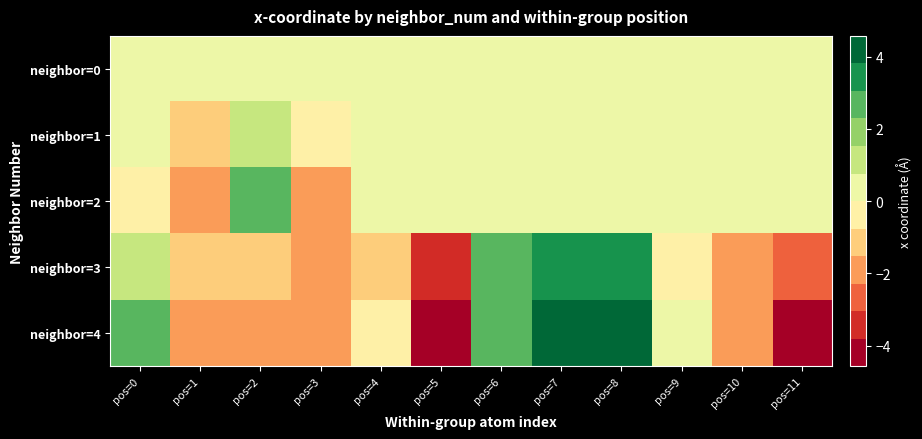

At which category is the sum across all series the highest?

pos=7